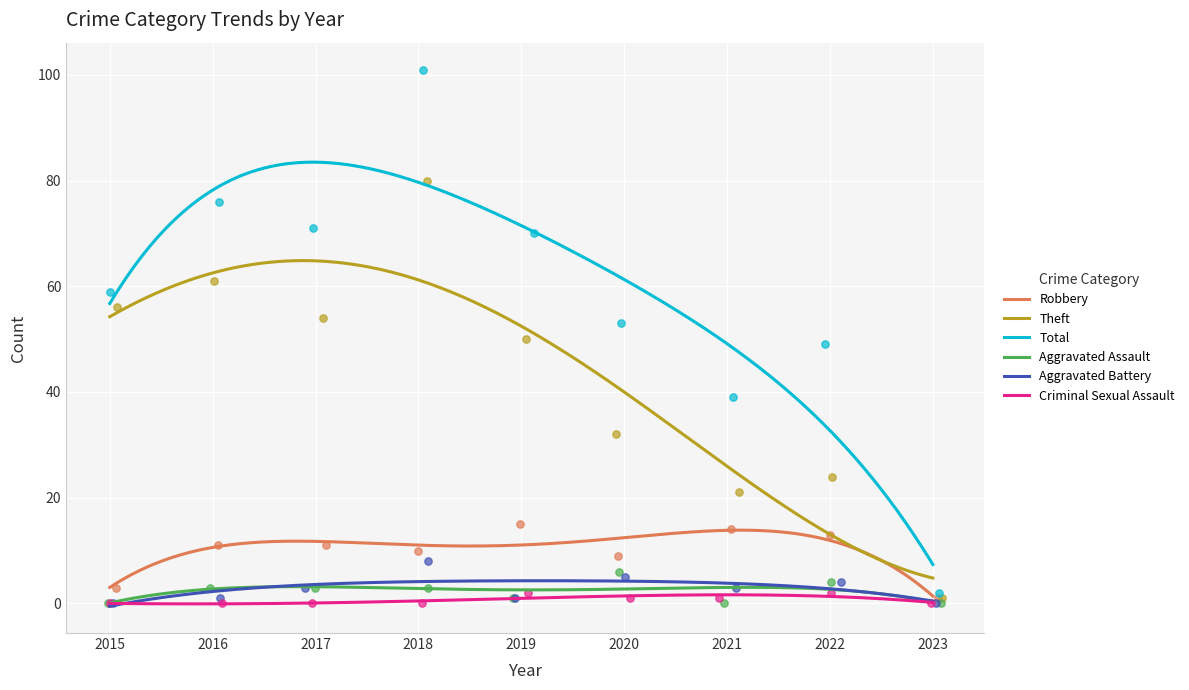

Which series has the largest total across all categories?

Total